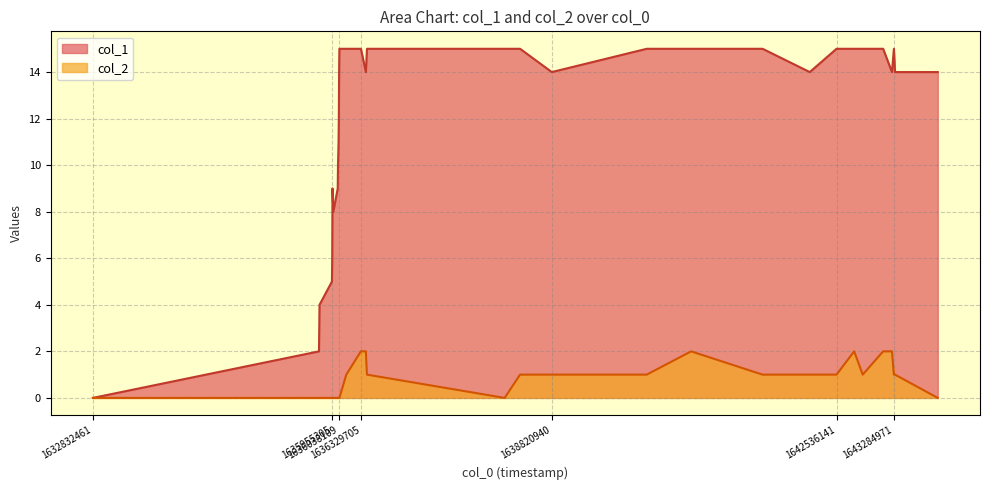

True or false: col_1 and col_2 intersect in this chart.

False